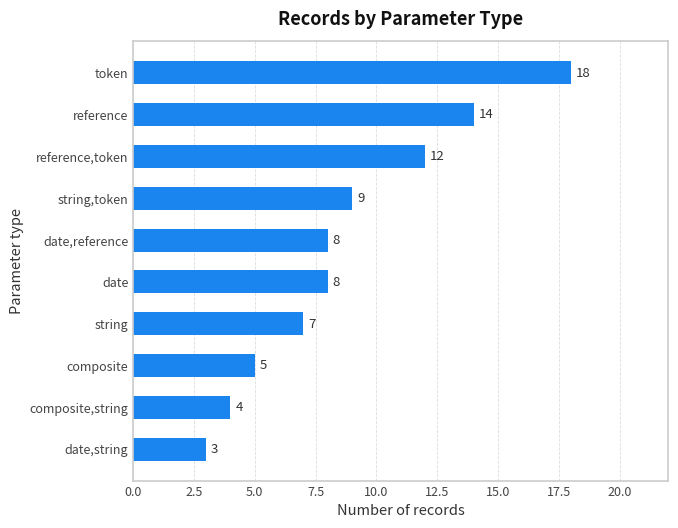

Which category has the lowest value across all series?

date,string